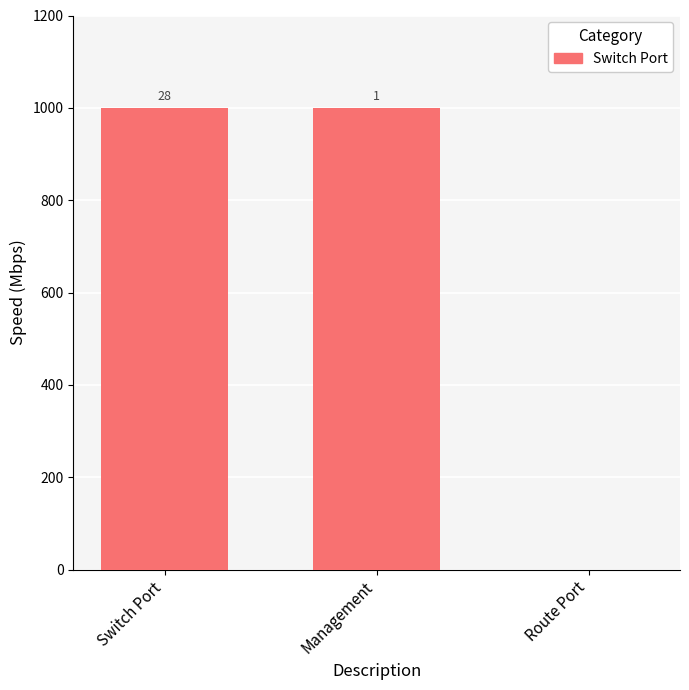

Reading right to left, transcribe all the data shown in this chart.

0	1000	1000